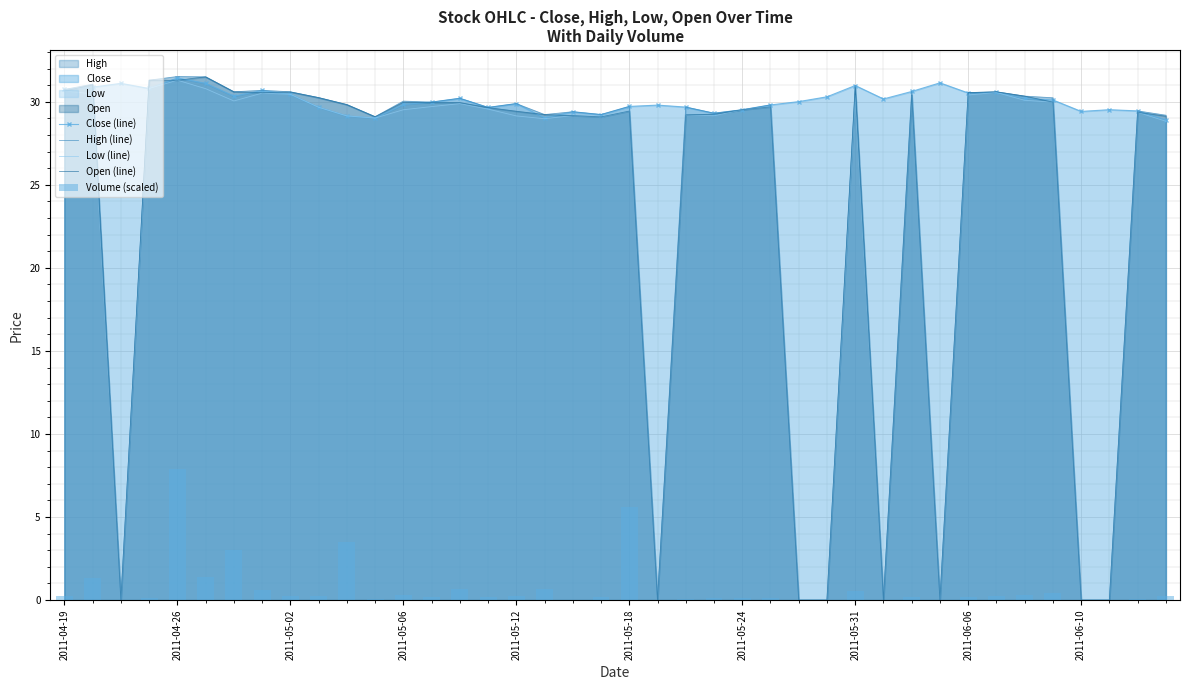

Is the value of Low (line) at 35 greater than the value of Volume (scaled) at 14?

Yes